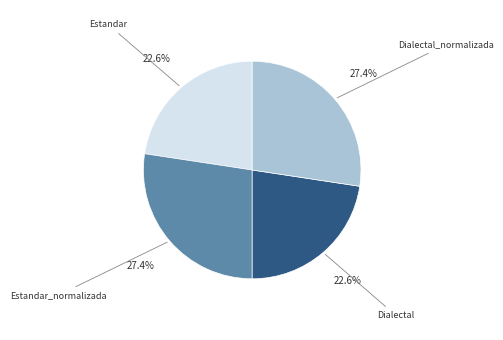

Is there any slice that represents more than half of the pie?

No